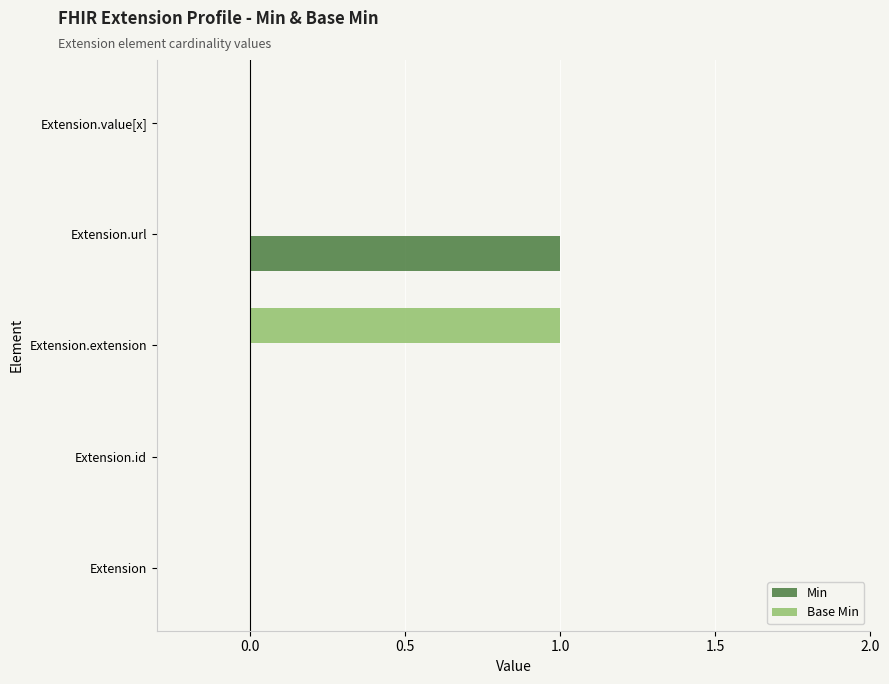

What is the greatest value displayed?

1